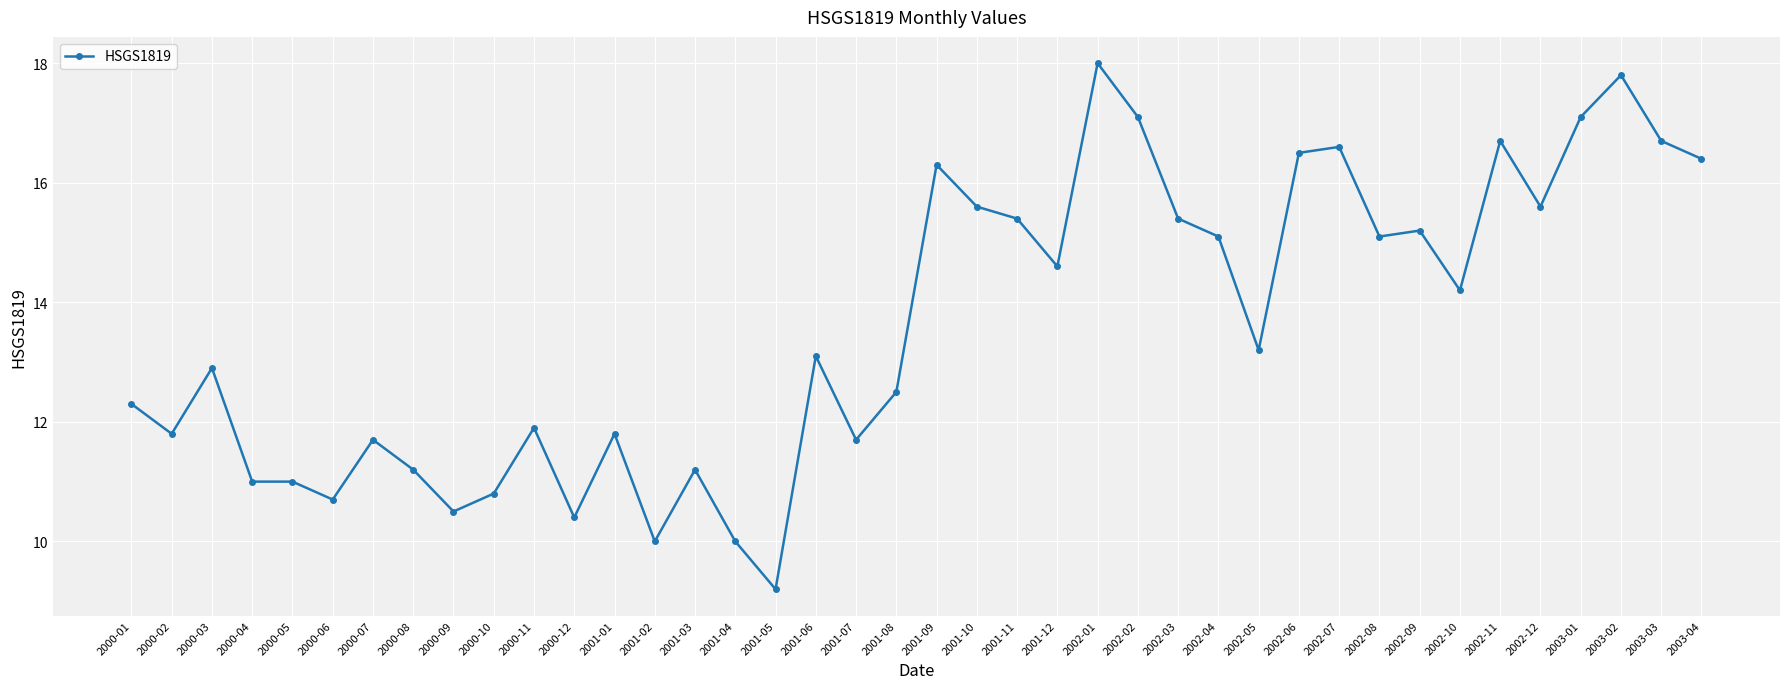

What is the sum of the values at 2000-04 and 2000-12?

21.4